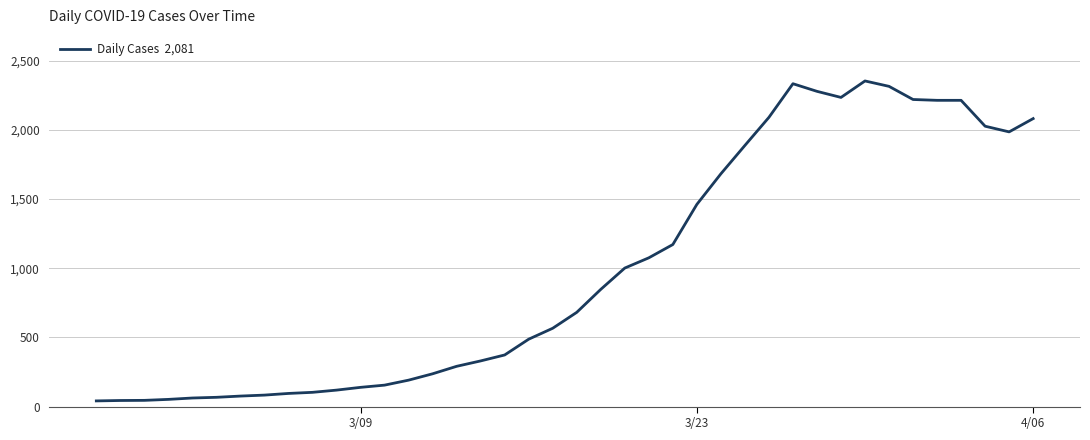

What is the difference between the maximum and minimum values?

2312